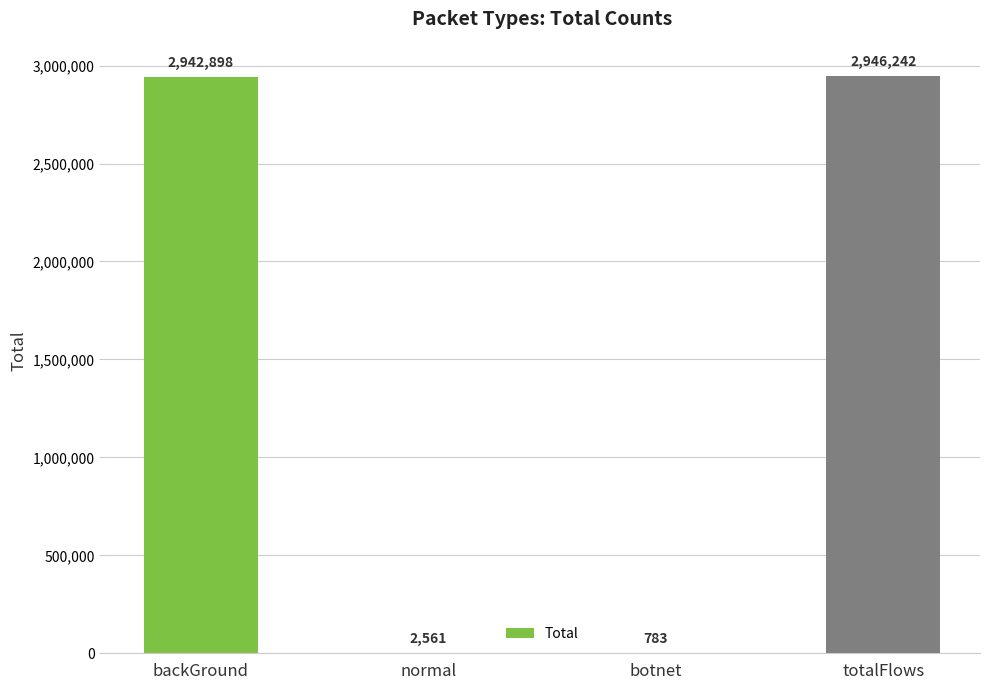

Approximately how many times larger is the value at totalFlows compared to normal?

1150.4